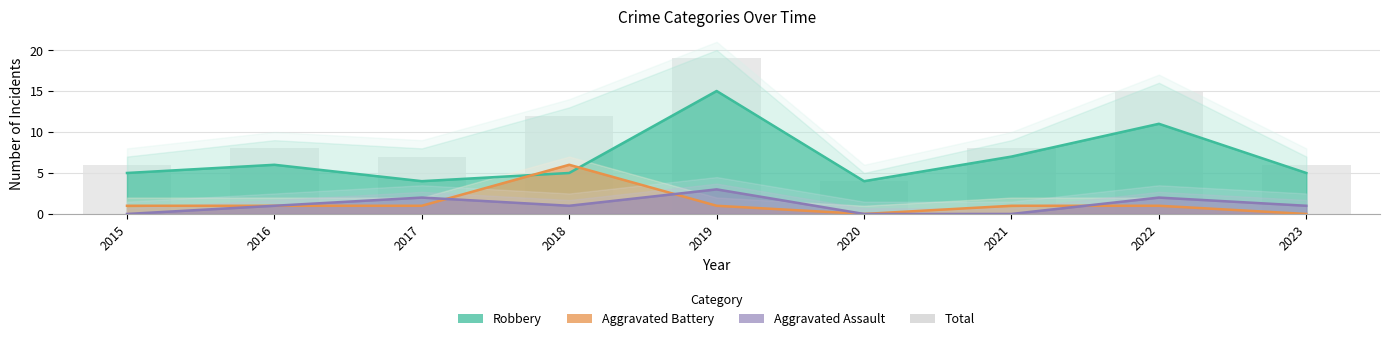

What is the sum of all values?

85